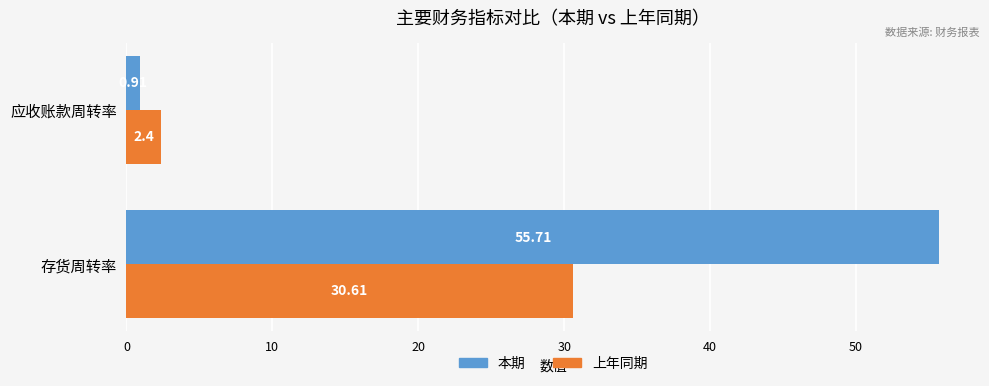

Which category has the highest value across all series?

存货周转率